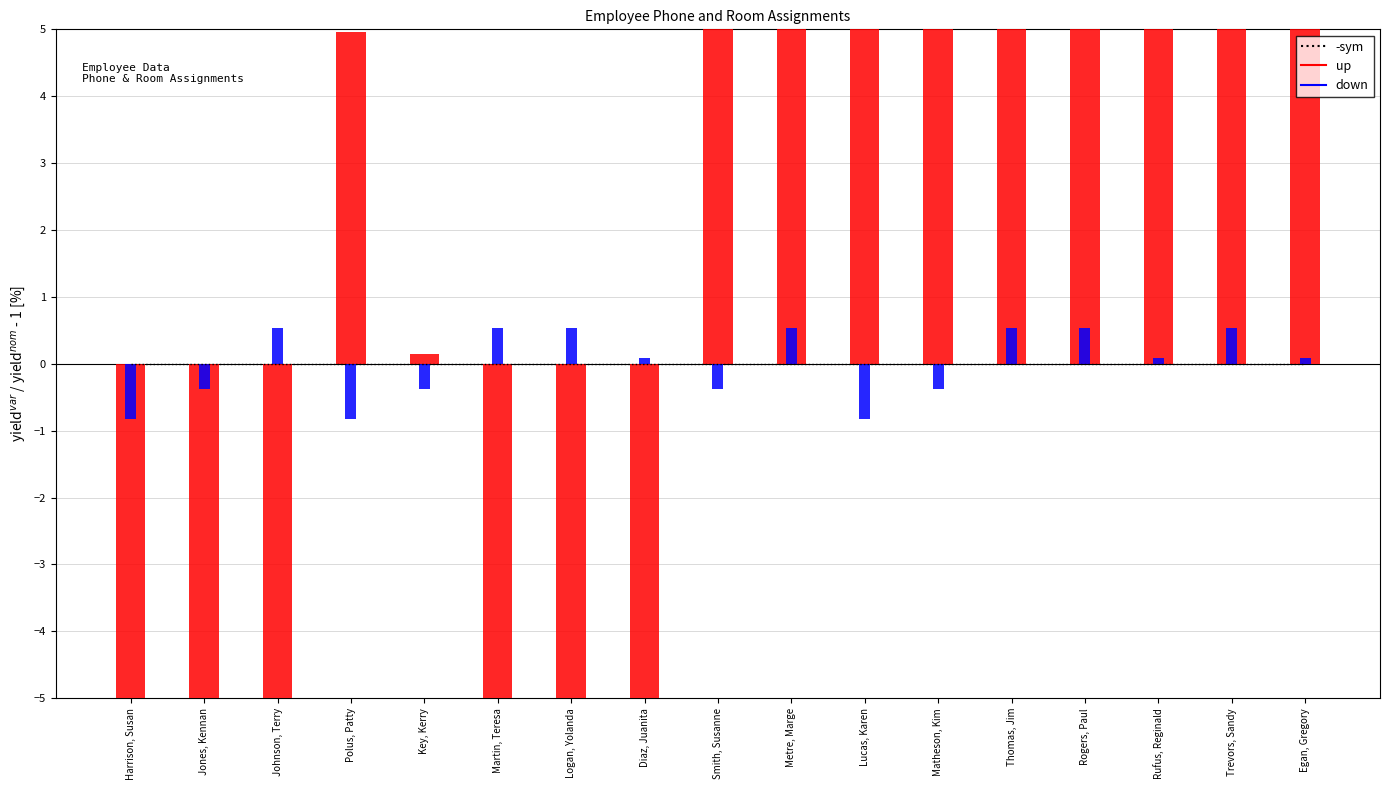

Reading right to left, extract all data points from this chart.

-sym: Egan, Gregory=0.0	Trevors, Sandy=0.0	Rufus, Reginald=0.0	Rogers, Paul=0.0	Thomas, Jim=0.0	Matheson, Kim=0.0	Lucas, Karen=0.0	Metre, Marge=0.0	Smith, Susanne=0.0	Diaz, Juanita=0.0	Logan, Yolanda=0.0	Martin, Teresa=0.0	Key, Kerry=0.0	Polus, Patty=0.0	Johnson, Terry=0.0	Jones, Kennan=0.0	Harrison, Susan=0.0
Phone Assigned: Egan, Gregory=26.0	Trevors, Sandy=26.0	Rufus, Reginald=26.0	Rogers, Paul=25.9	Thomas, Jim=25.9	Matheson, Kim=26.3	Lucas, Karen=25.8	Metre, Marge=25.8	Smith, Susanne=25.8	Diaz, Juanita=-46.2	Logan, Yolanda=-25.1	Martin, Teresa=-20.0	Key, Kerry=0.1	Polus, Patty=5.0	Johnson, Terry=-45.7	Jones, Kennan=-50.9	Harrison, Susan=-50.9
Room No.: Egan, Gregory=0.1	Trevors, Sandy=0.5	Rufus, Reginald=0.1	Rogers, Paul=0.5	Thomas, Jim=0.5	Matheson, Kim=-0.4	Lucas, Karen=-0.8	Metre, Marge=0.5	Smith, Susanne=-0.4	Diaz, Juanita=0.1	Logan, Yolanda=0.5	Martin, Teresa=0.5	Key, Kerry=-0.4	Polus, Patty=-0.8	Johnson, Terry=0.5	Jones, Kennan=-0.4	Harrison, Susan=-0.8